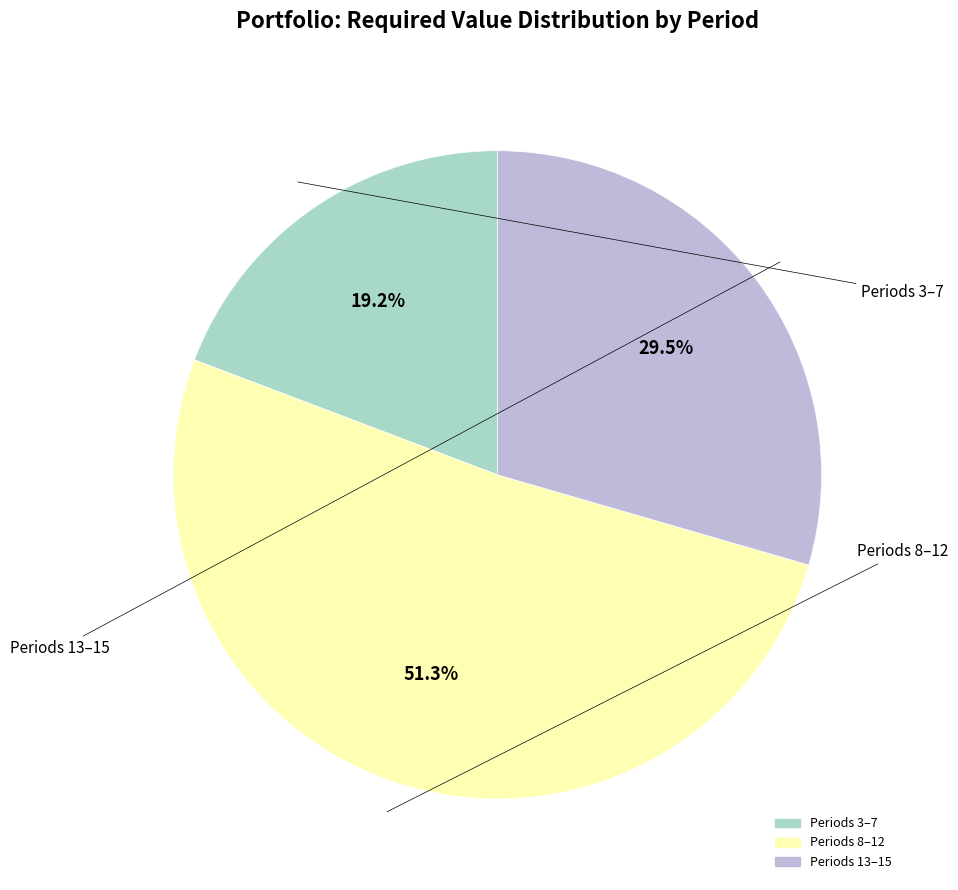

Is there a majority slice in this chart?

Yes